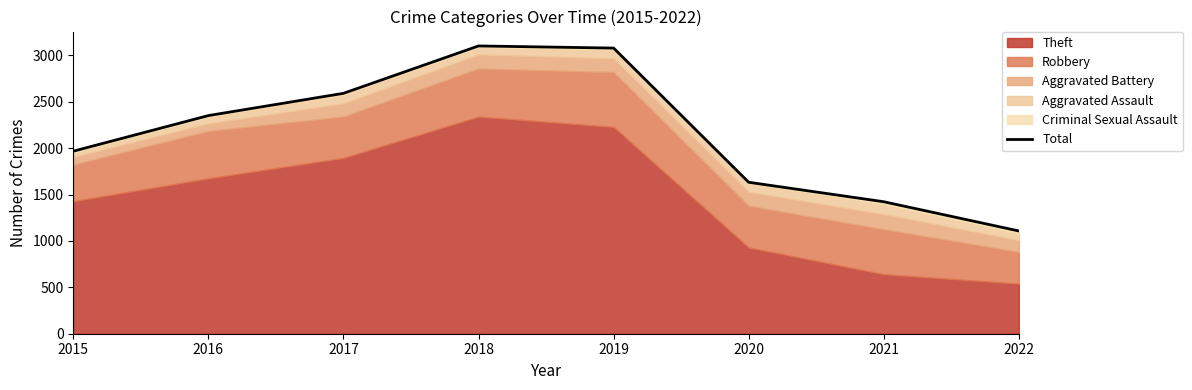

How many points are higher than both their immediate neighbors (excluding endpoints)?

1